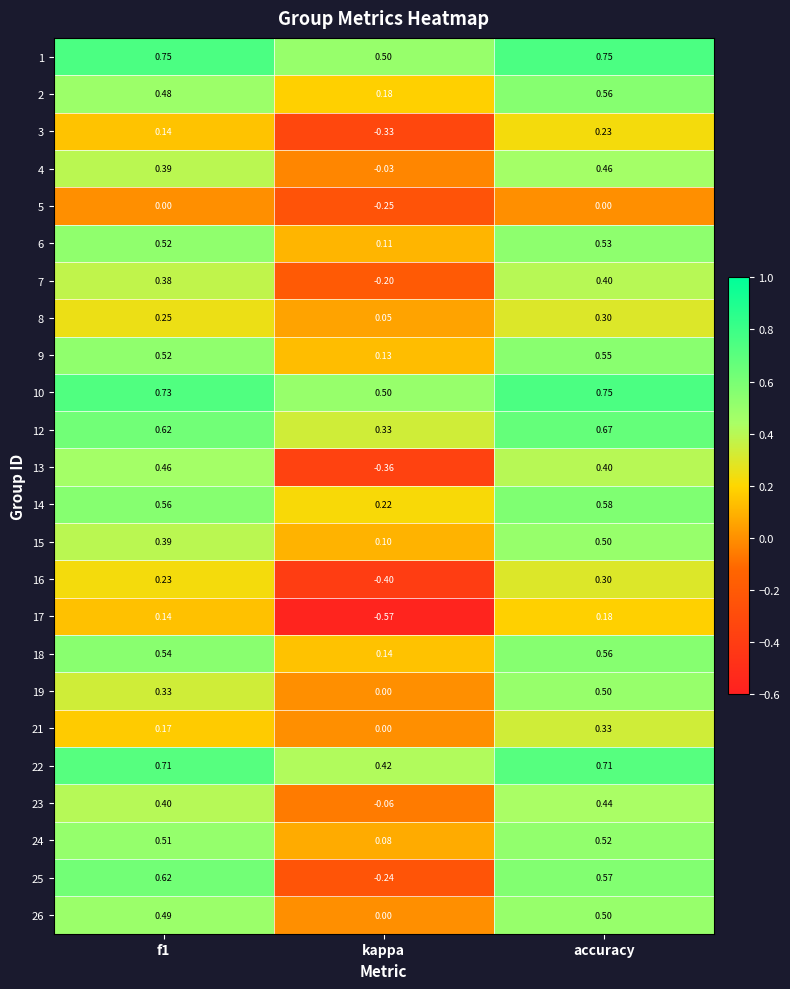

At which label does 6 reach its minimum?

kappa